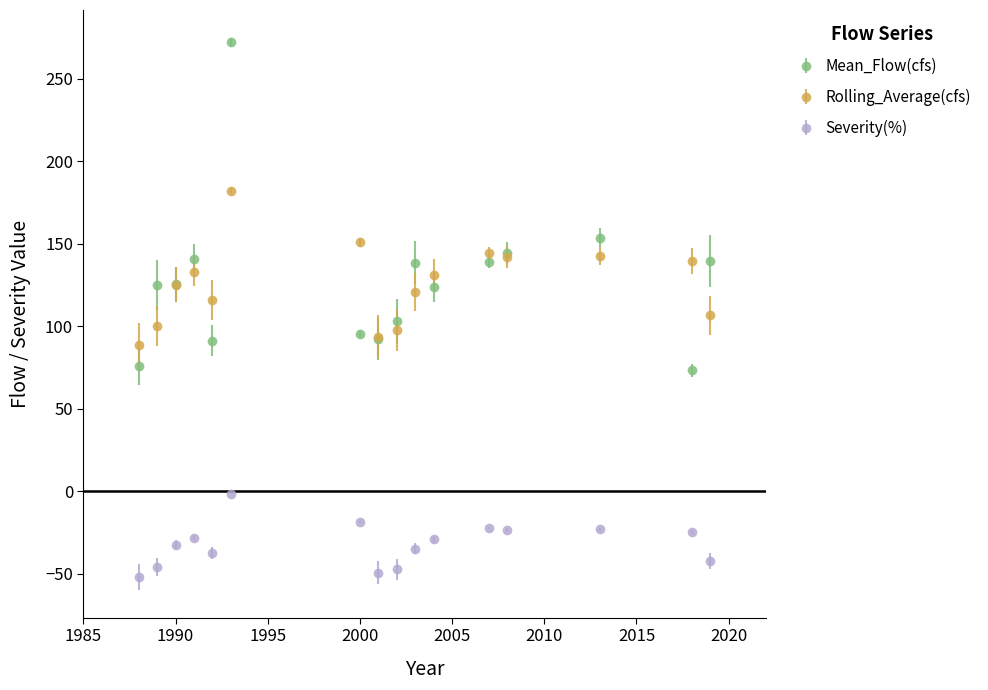

Which series has the largest range (max minus min)?

Mean_Flow(cfs)